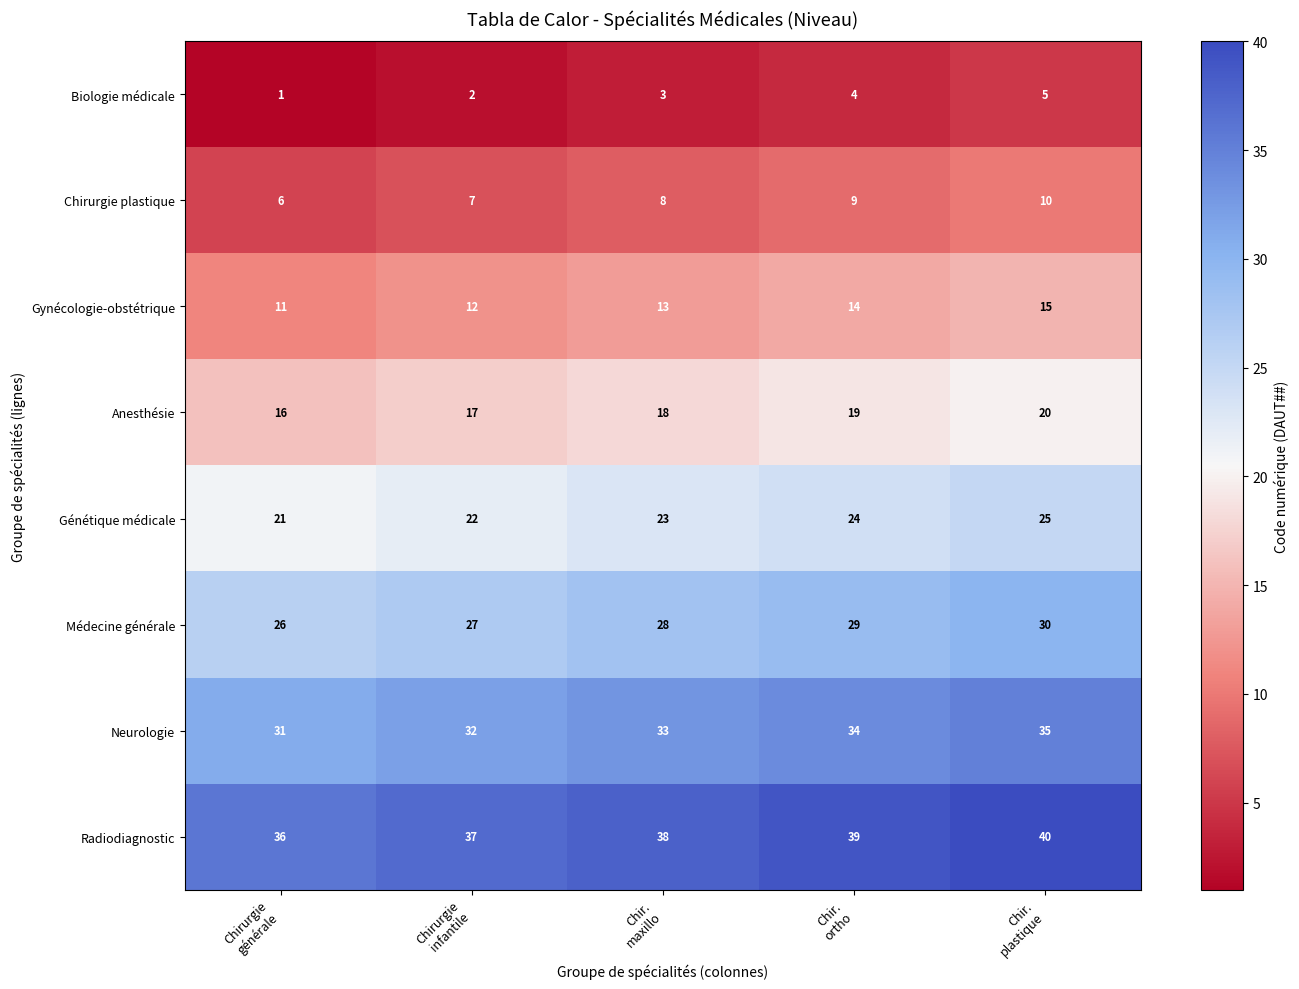

What is the maximum value for Biologie médicale?

5